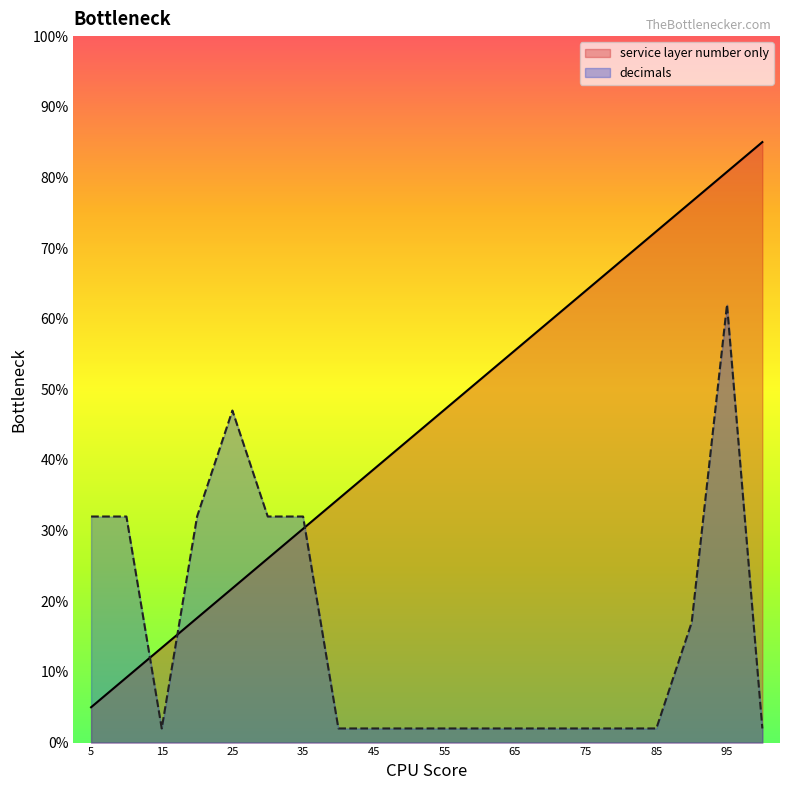

List the series in order of their peak value, highest first.

service layer number only, decimals